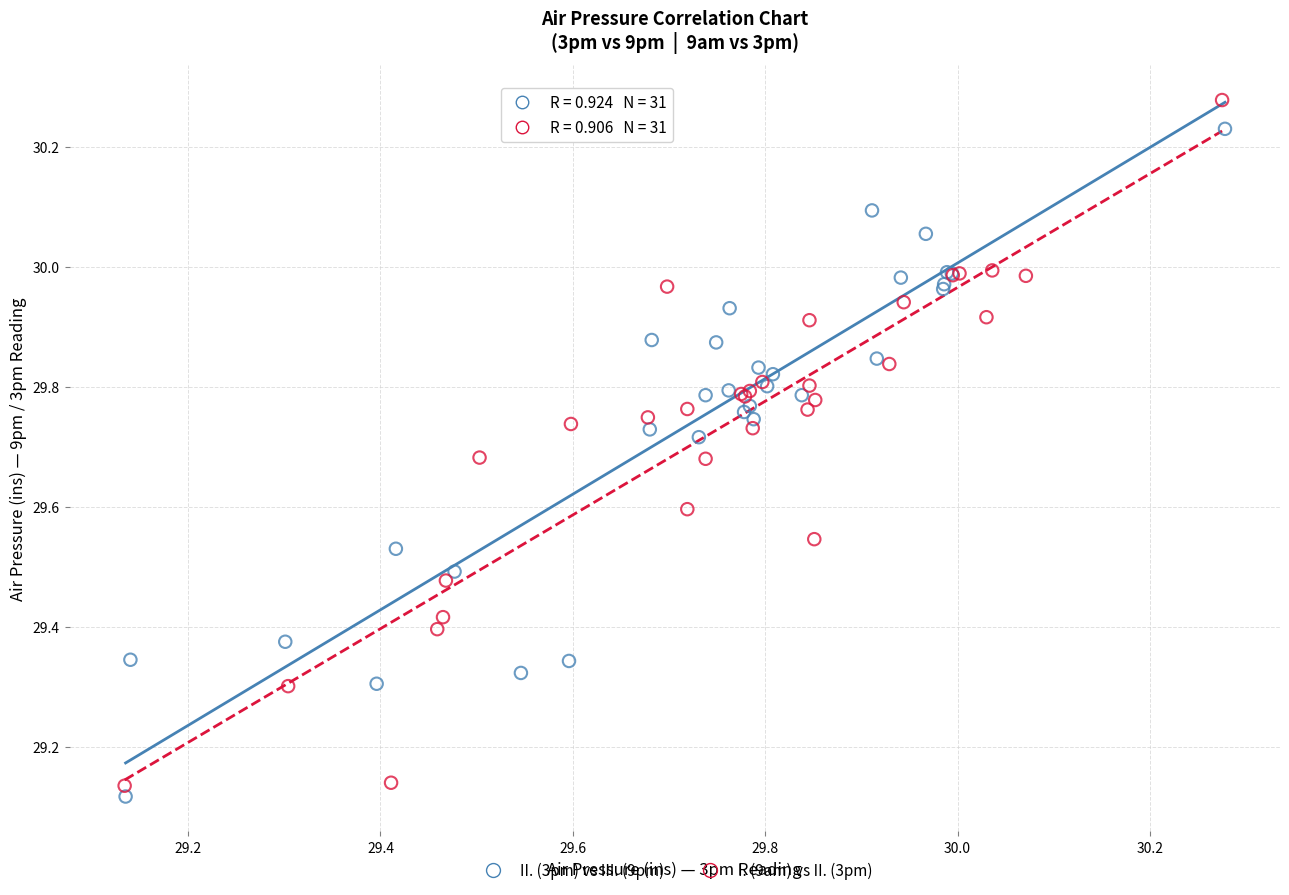

Which series reaches the minimum Y coordinate?

II. (3pm) vs III. (9pm)